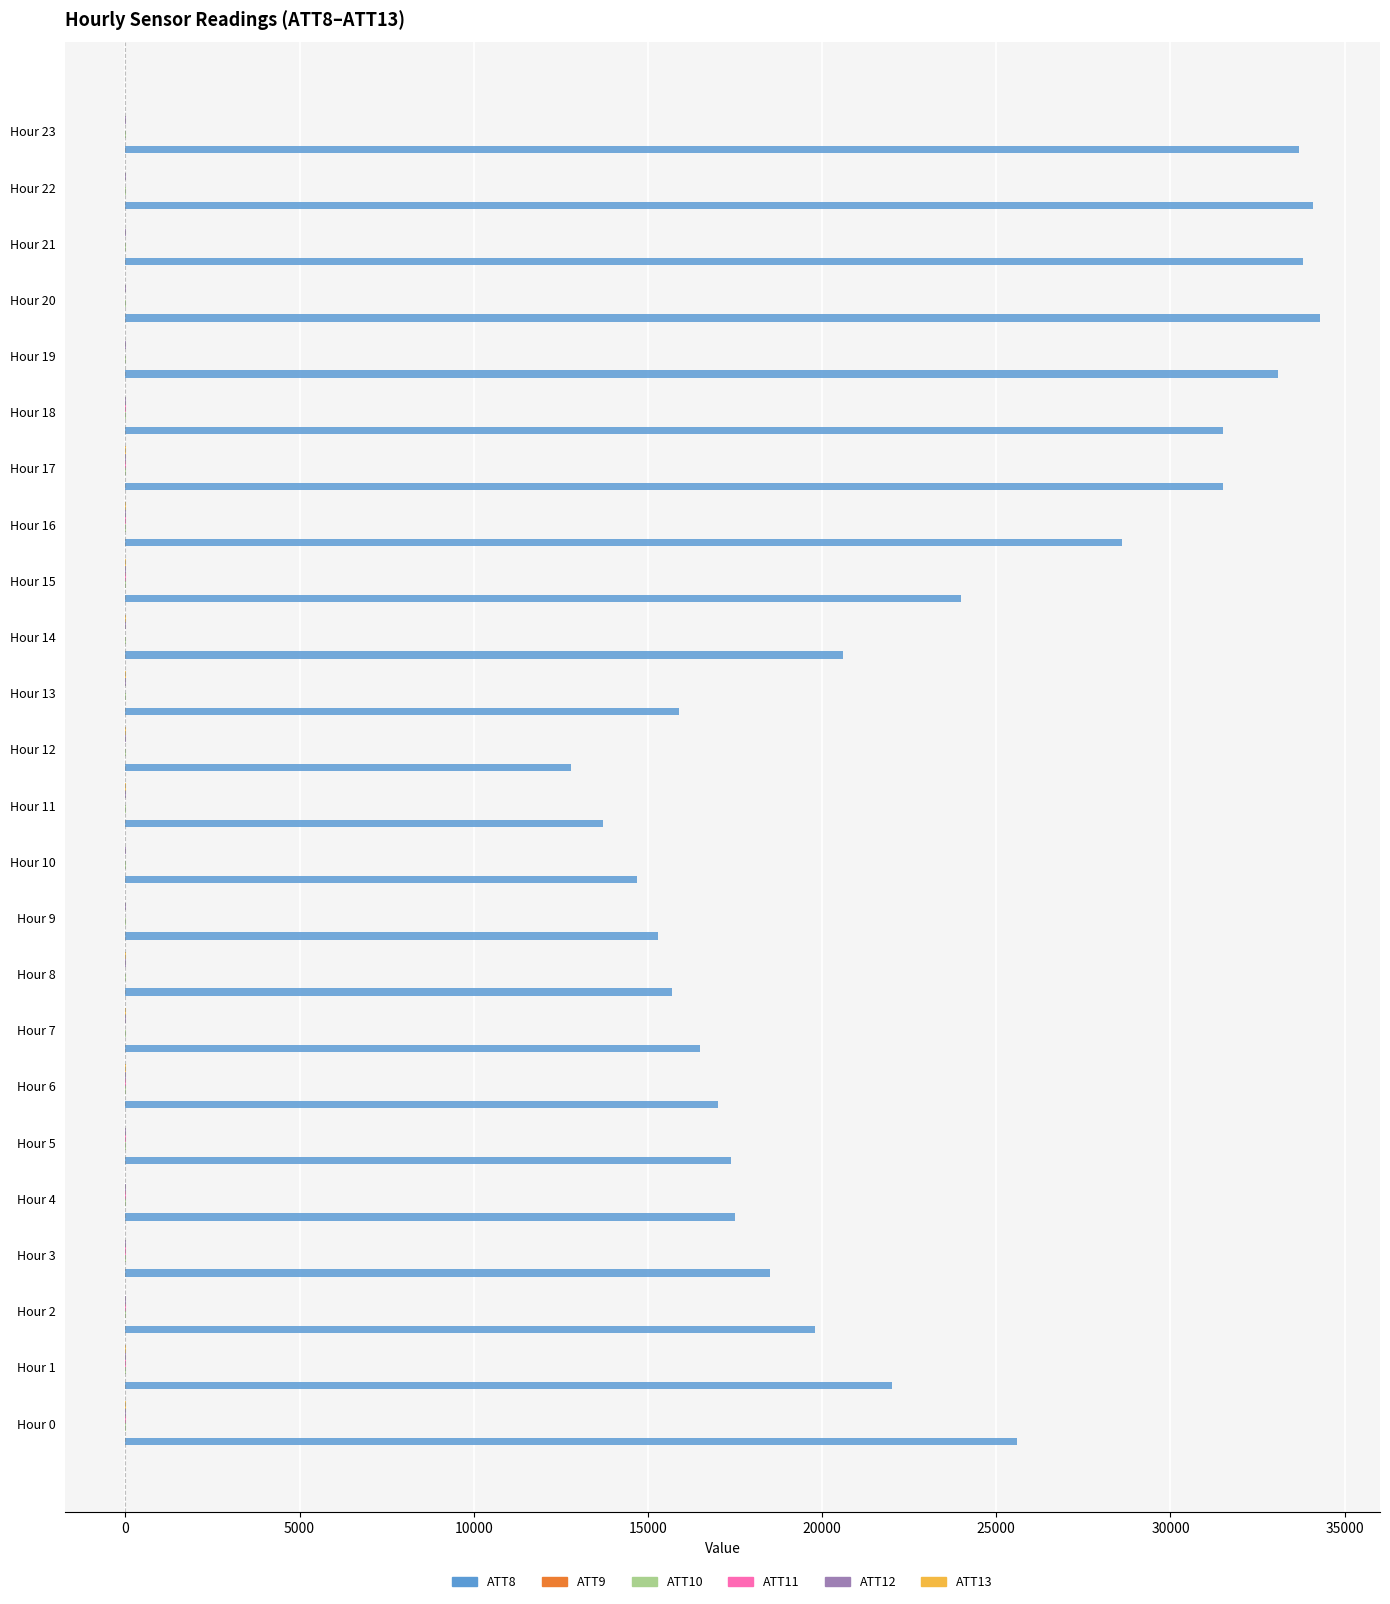

What is the maximum value shown in the chart?

34300.0